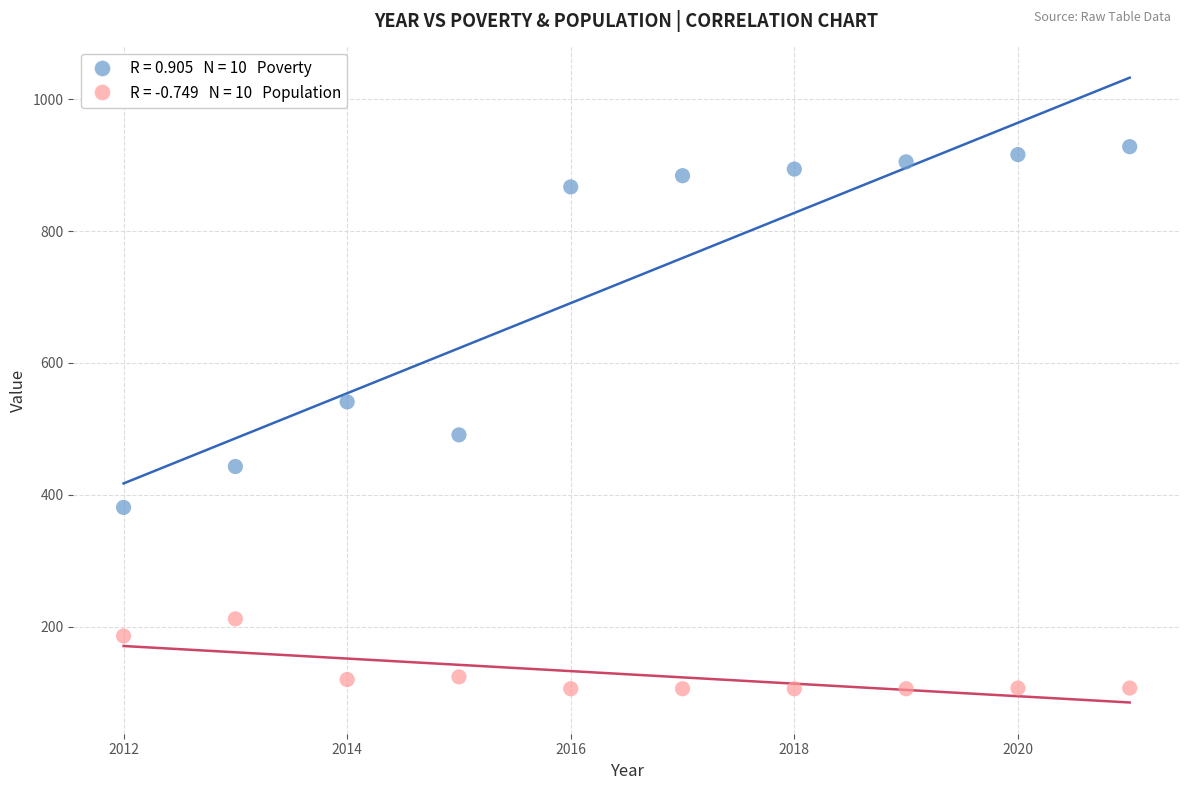

Across all data points, what is the range of Y values (max minus min)?

822